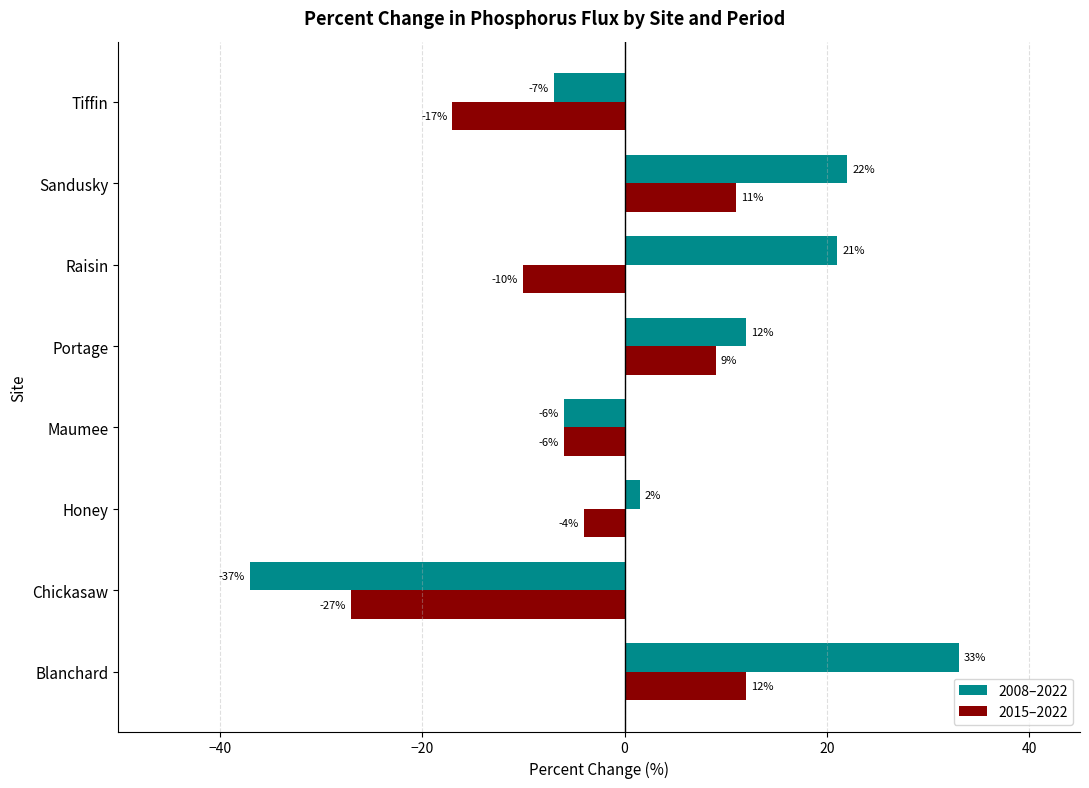

Rank the categories by 2015–2022 value from lowest to highest.

Chickasaw, Tiffin, Raisin, Maumee, Honey, Portage, Sandusky, Blanchard